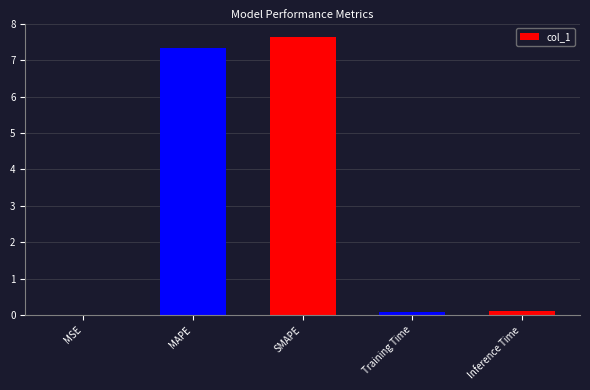

Is it true that the value at MAPE is 11.0?

False